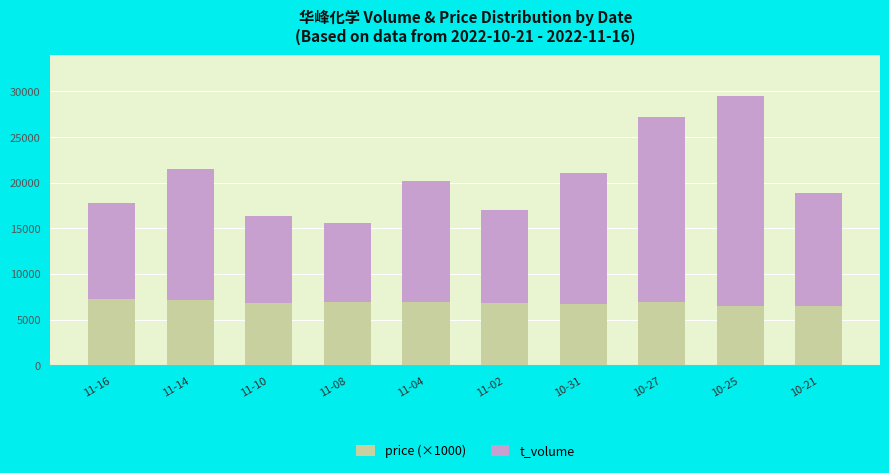

The value of price (×1000) at 11-16 is 7230. True or false?

True